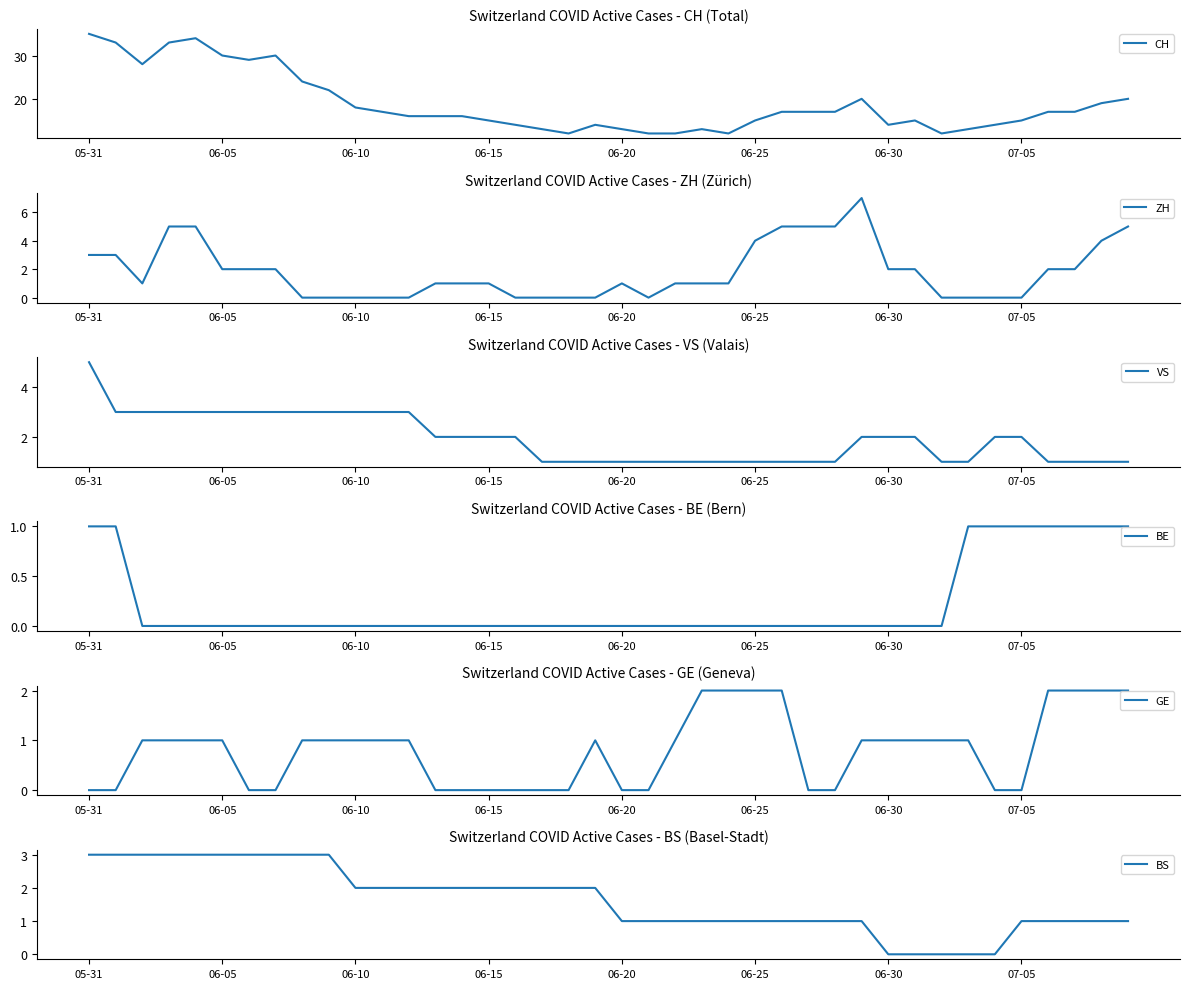

How many data points in VS are less than 2?

18